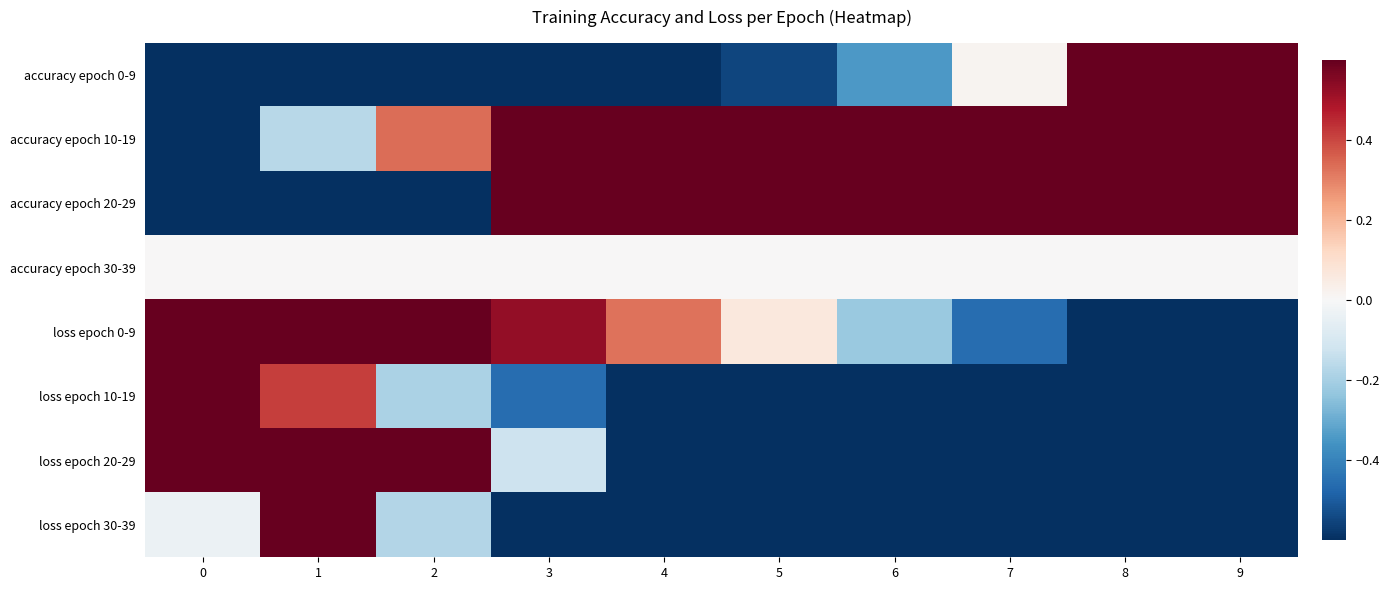

At which category is the sum across all series the highest?

1